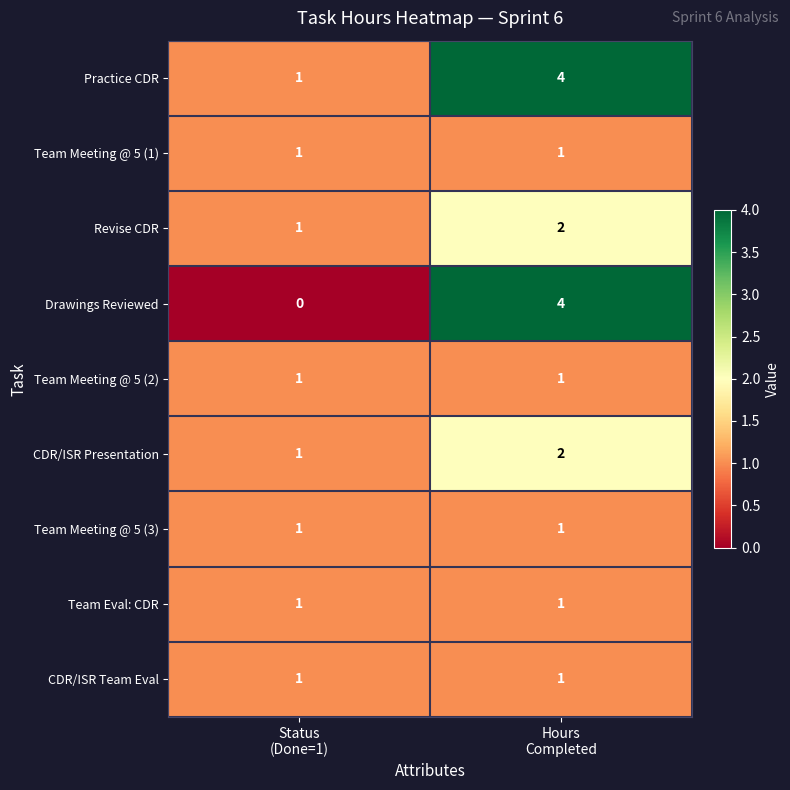

Reading left to right, list all the values displayed in this chart.

Practice CDR: 1	4
Team Meeting @ 5 (1): 1	1
Revise CDR: 1	2
Drawings Reviewed: 0	4
Team Meeting @ 5 (2): 1	1
CDR/ISR Presentation: 1	2
Team Meeting @ 5 (3): 1	1
Team Eval: CDR: 1	1
CDR/ISR Team Eval: 1	1